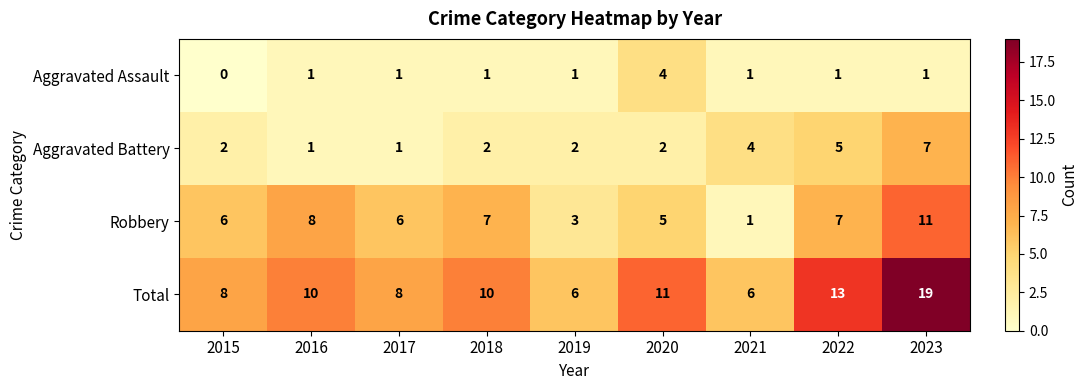

At how many categories does at least one series exceed 1?

9